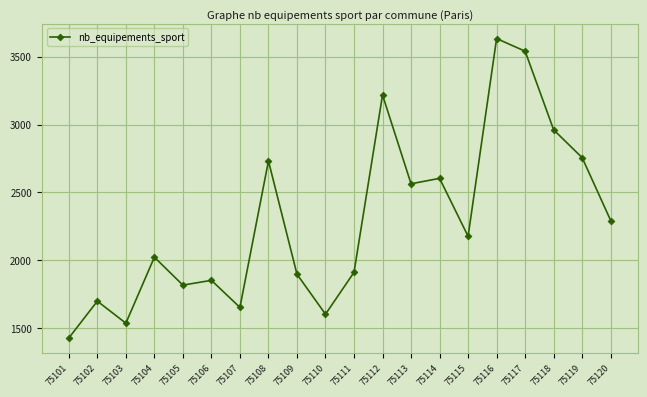

How many lines are shown in the chart?

1